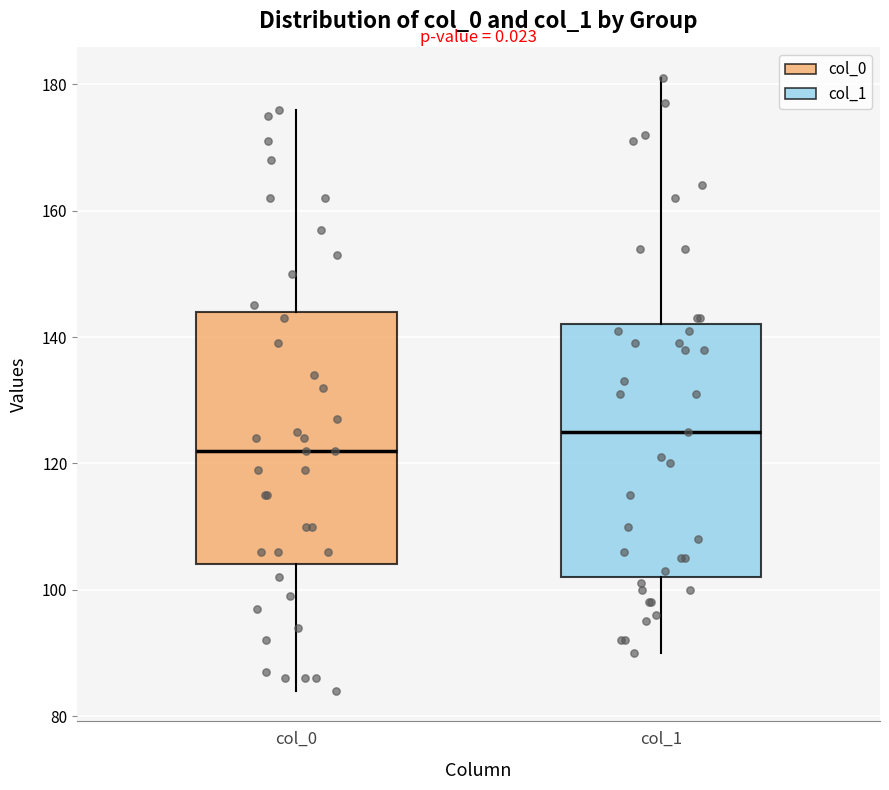

Reading left to right, read every box against the y-axis: the position of its median line, the range the box covers, and the ends of its whiskers. The values are not printed on the chart, so give them approximately, as read against the axis.

col_0: median 122, box 104 to 144, whiskers 84 to 176
col_1: median 126, box 102 to 142, whiskers 90 to 182